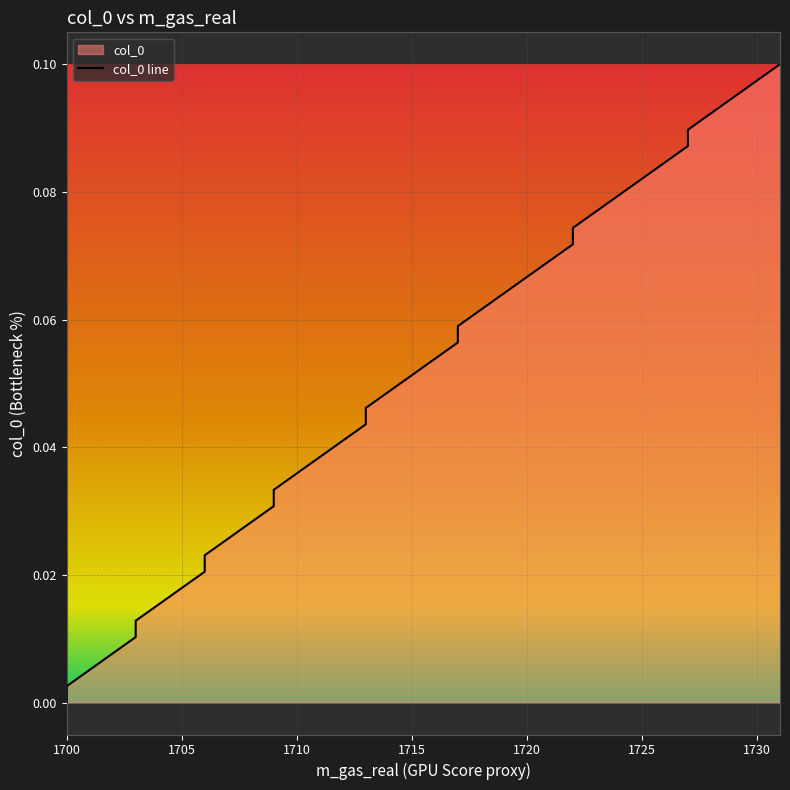

List the labels in order of value, largest first.

1731, 1730, 1729, 1728, 1727, 1727, 1726, 1725, 1724, 1723, 1722, 1722, 1721, 1720, 1719, 1718, 1717, 1717, 1716, 1715, 1714, 1713, 1713, 1712, 1711, 1710, 1709, 1709, 1708, 1707, 1706, 1706, 1705, 1704, 1703, 1703, 1702, 1701, 1700, 1700